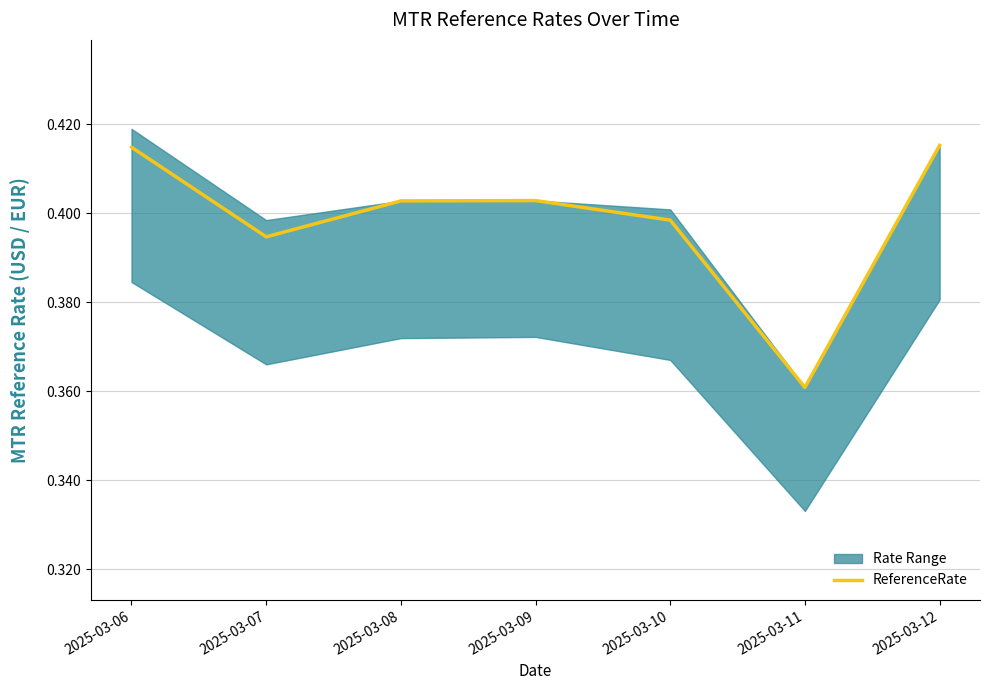

Is it true that the value at 2025-03-11 is 0.4?

True